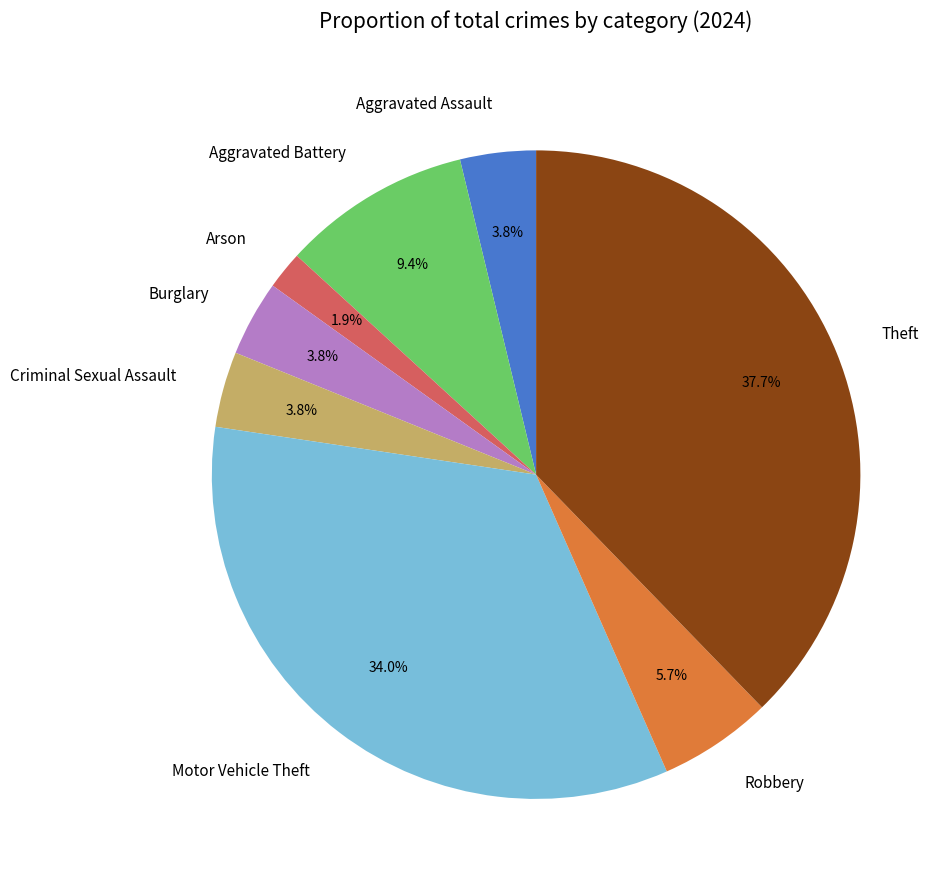

Which category has the smallest portion of the pie?

Arson